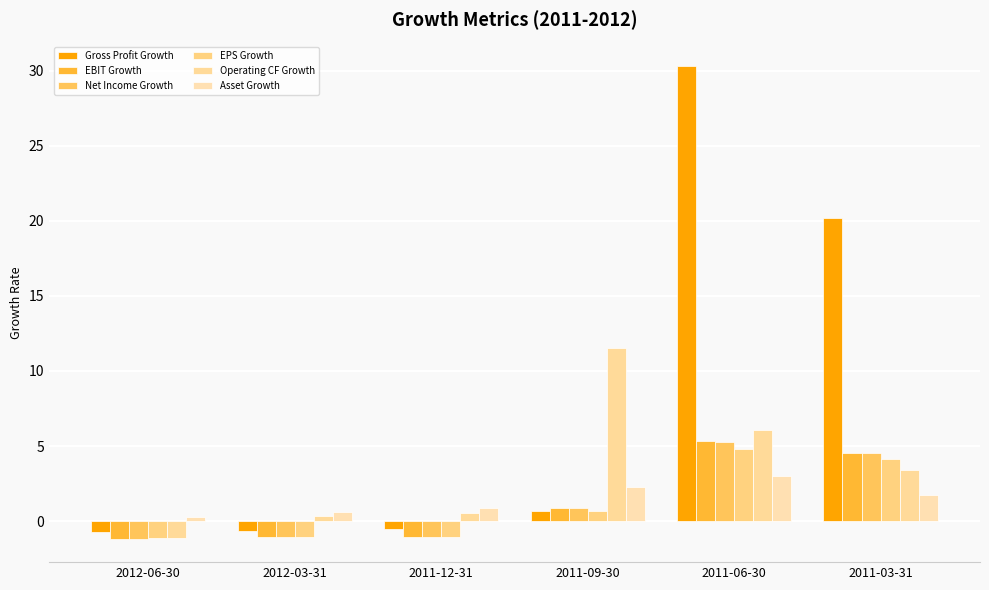

How many distinct data groups are displayed?

6